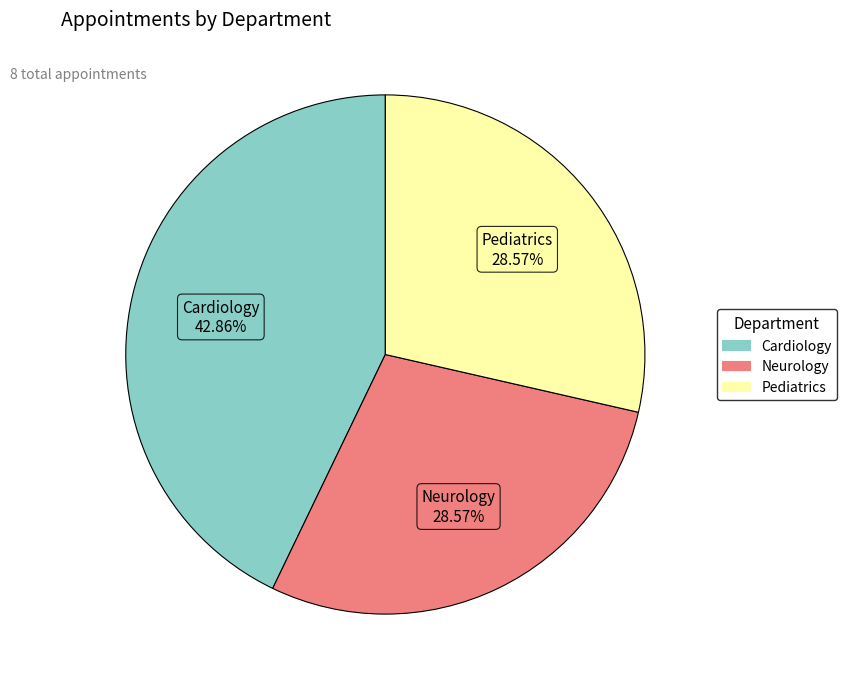

What portion of the pie excludes Neurology?

71.4%